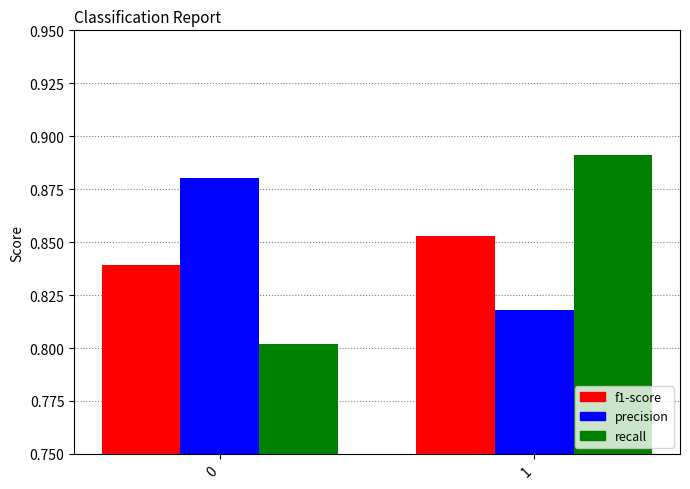

List the series in order of their peak value, highest first.

recall, precision, f1-score